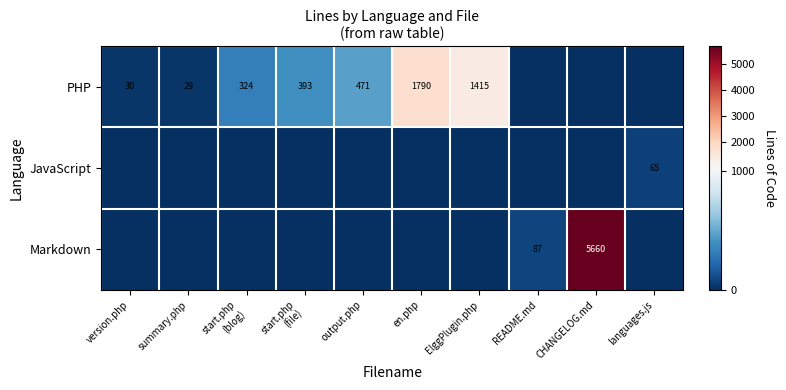

What is the difference between the PHP values at output.php and summary.php?

442